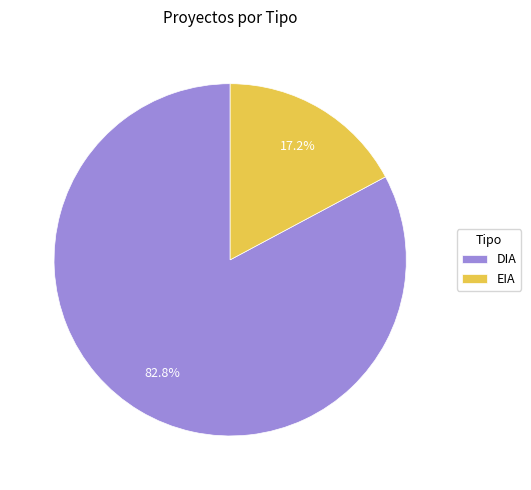

What percentage do DIA and EIA together represent?

100.0%